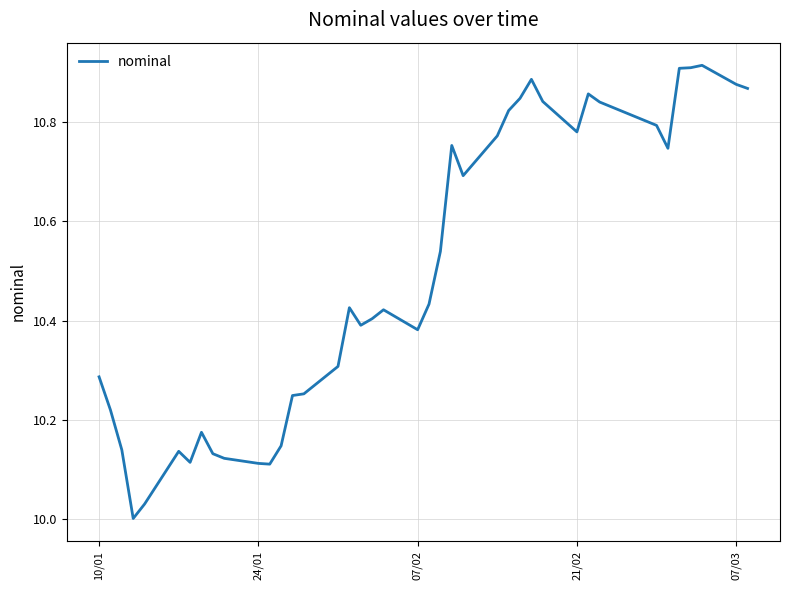

What is the difference between the maximum and minimum values?

0.9